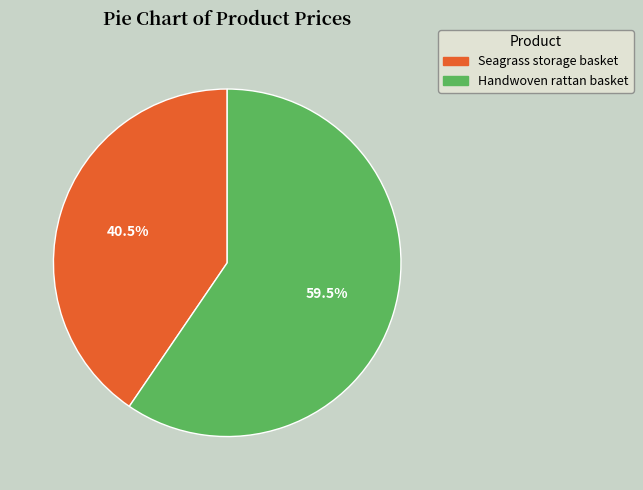

Which slice is the largest?

Handwoven rattan basket